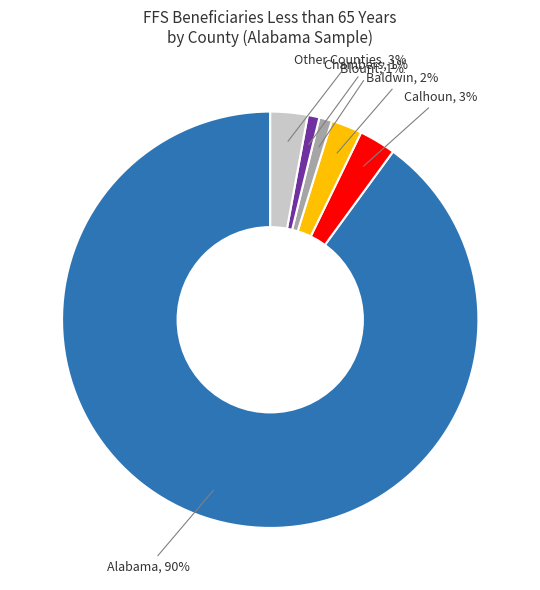

Count the number of slices in the pie.

6